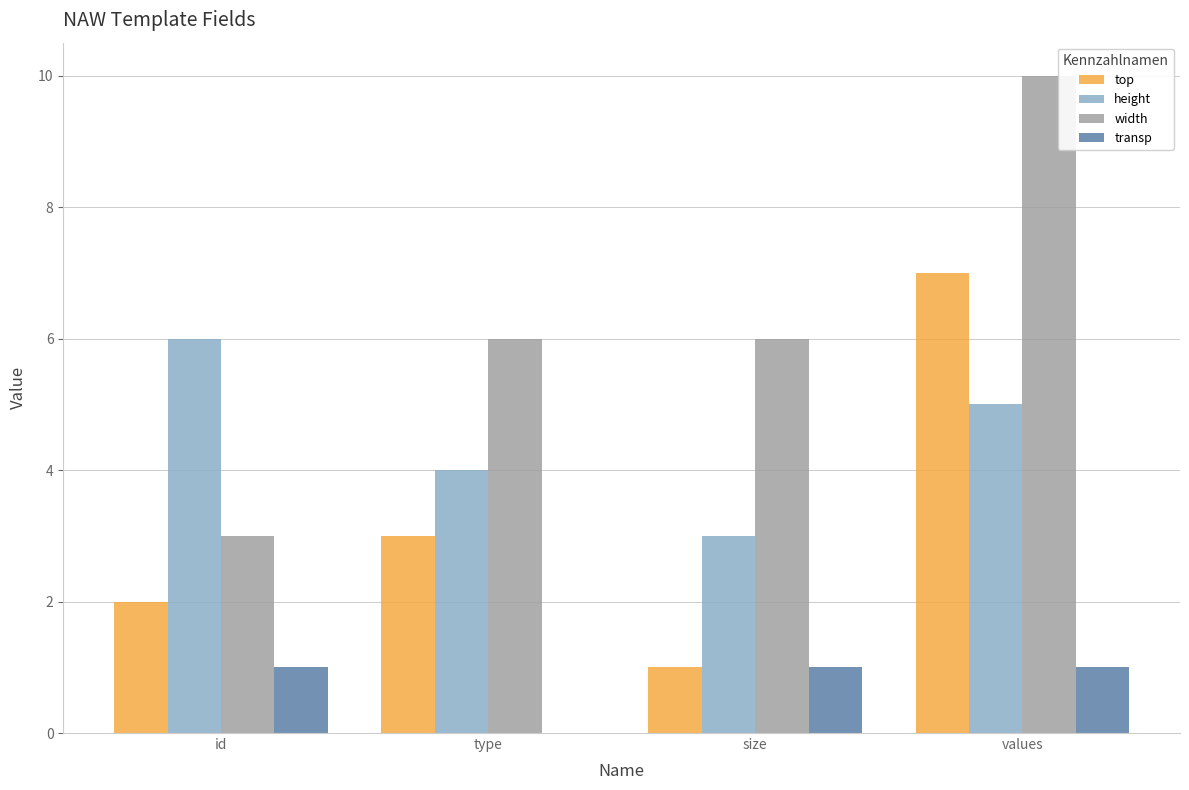

Are the bars horizontal?

No